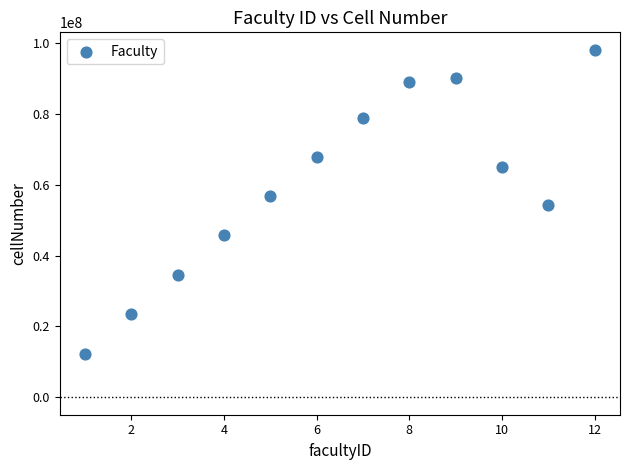

What is the average X value?

6